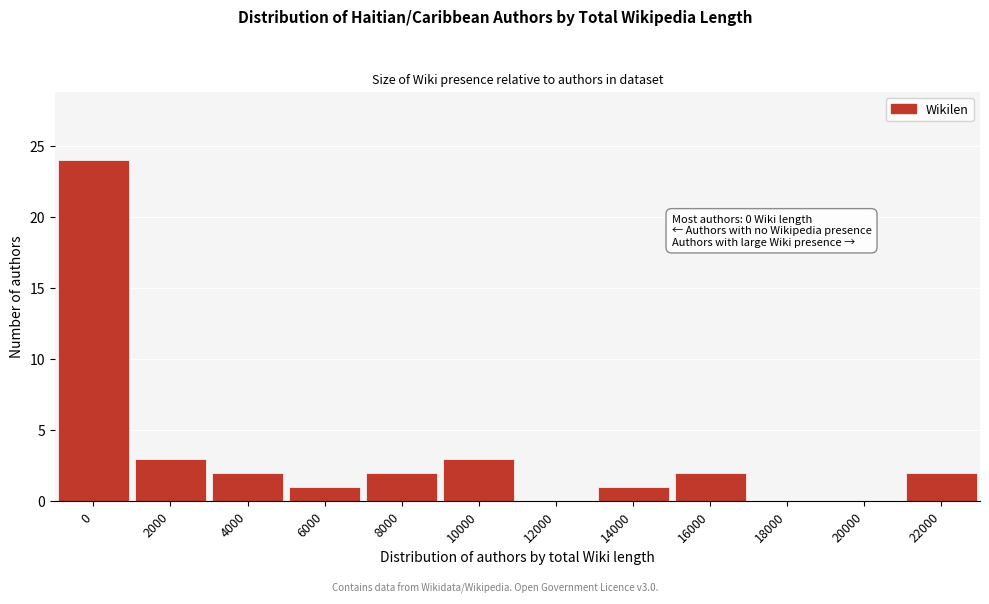

Reading left to right, transcribe all the data shown in this chart.

0=24	2000=3	4000=2	6000=1	8000=2	10000=3	12000=0	14000=1	16000=2	18000=0	20000=0	22000=2